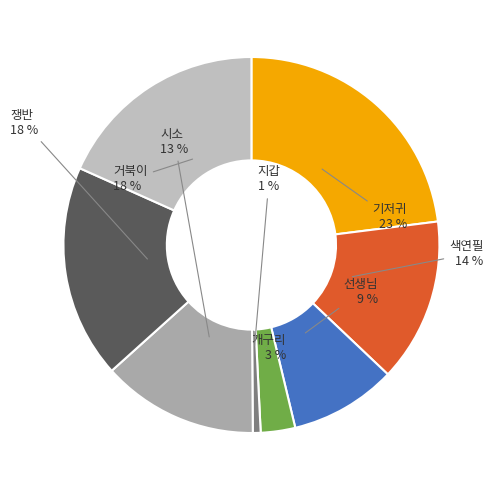

Count the number of slices in the pie.

8